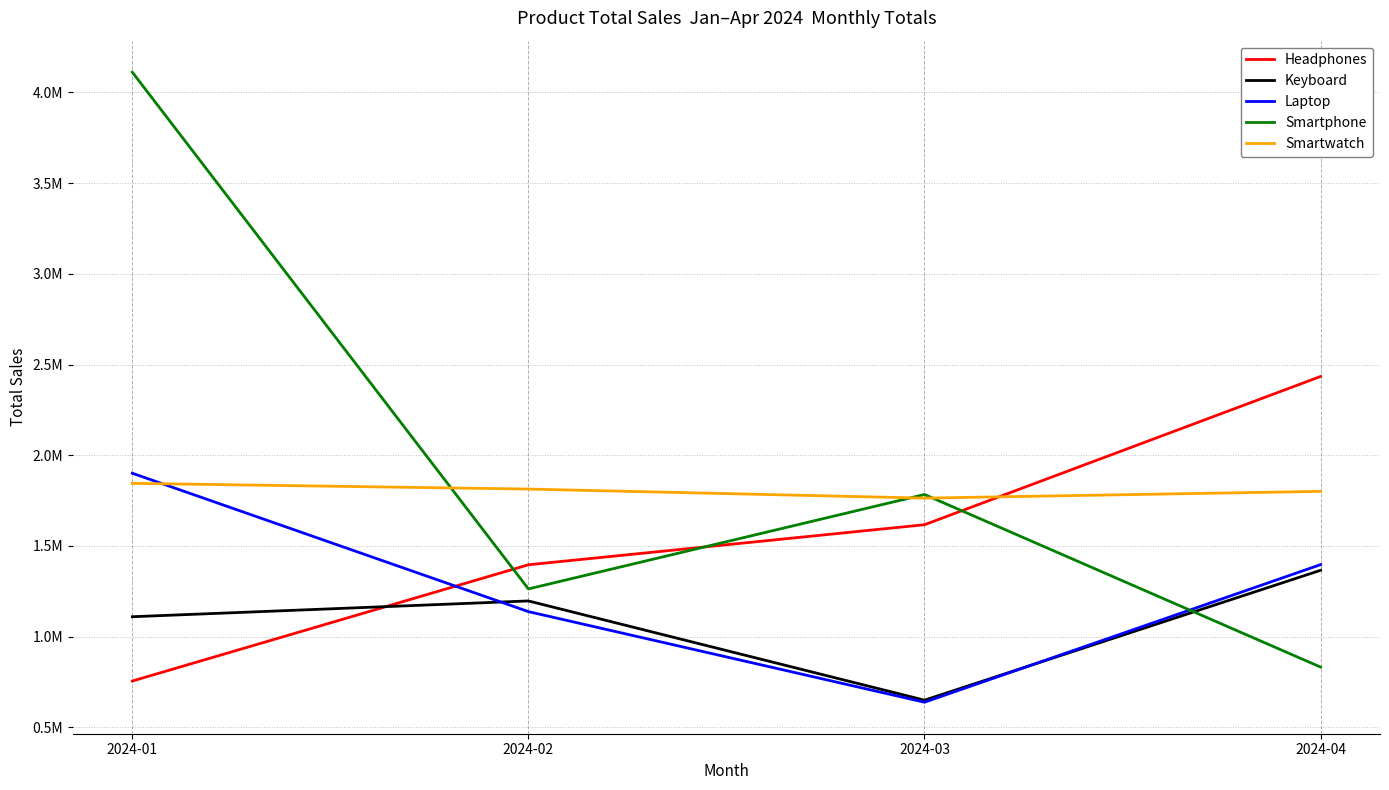

What is the total value across all series at 2024-03?

6453736